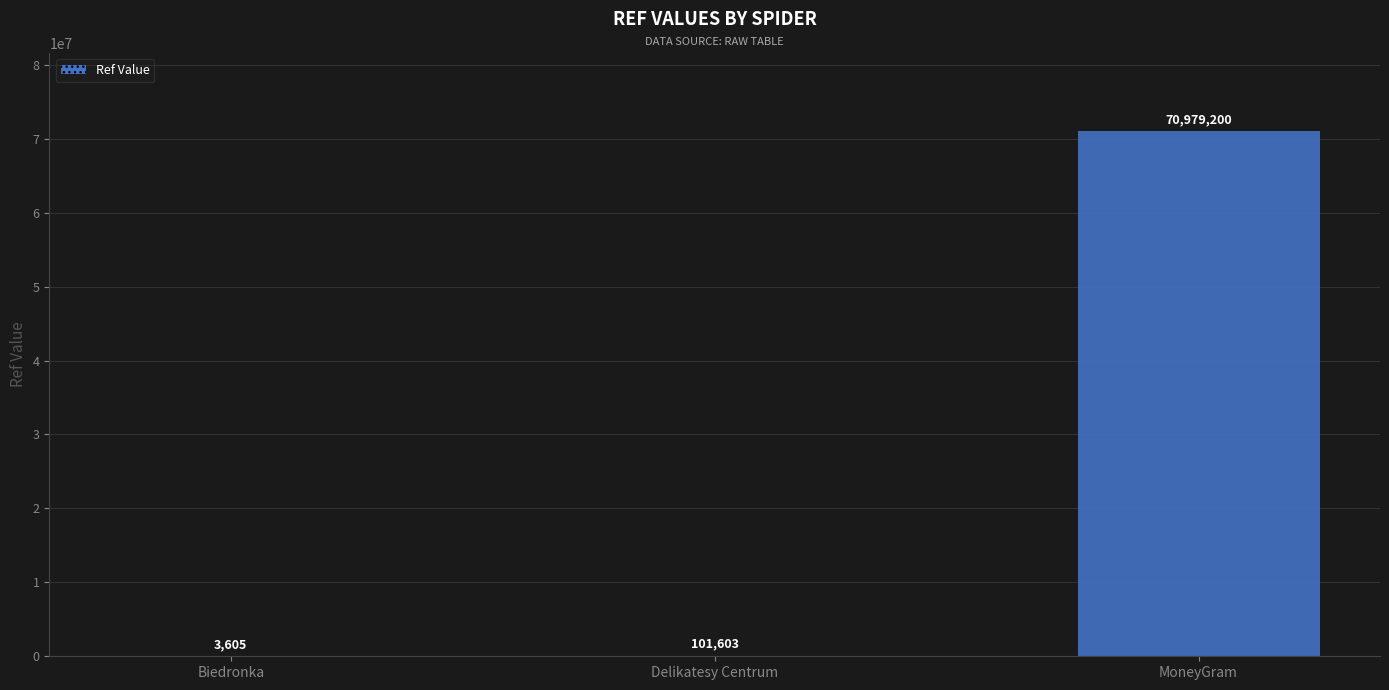

Which category has the highest value across all series?

MoneyGram